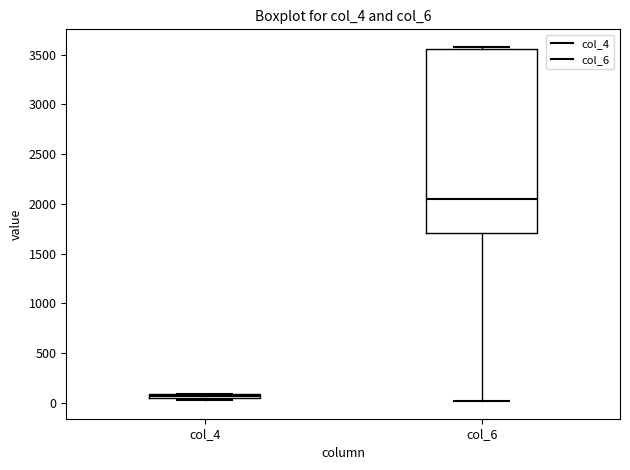

Which box's median line is the lowest?

col_4